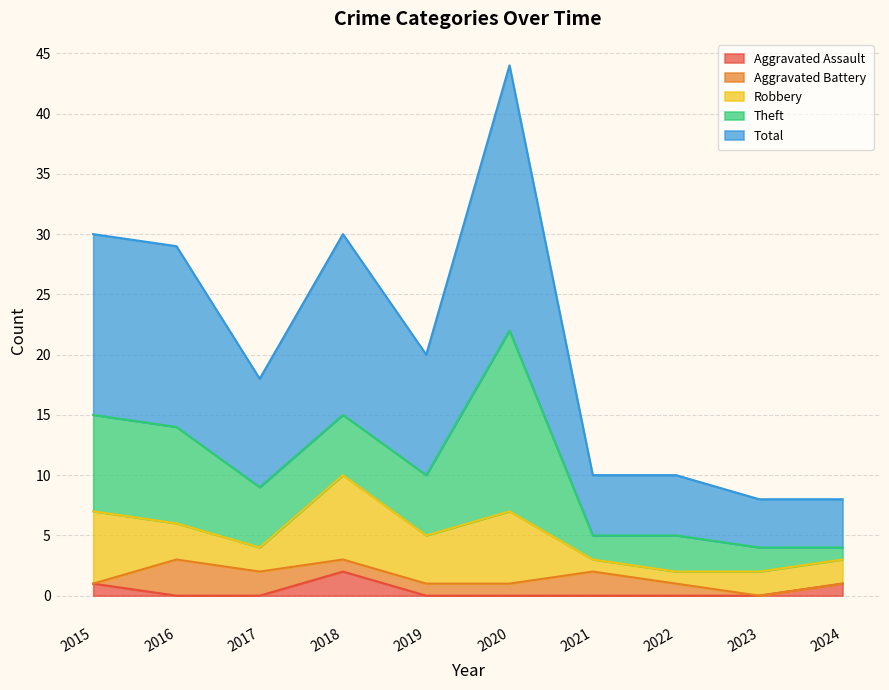

What is the value of the Robbery point at the 5th from the left?

4